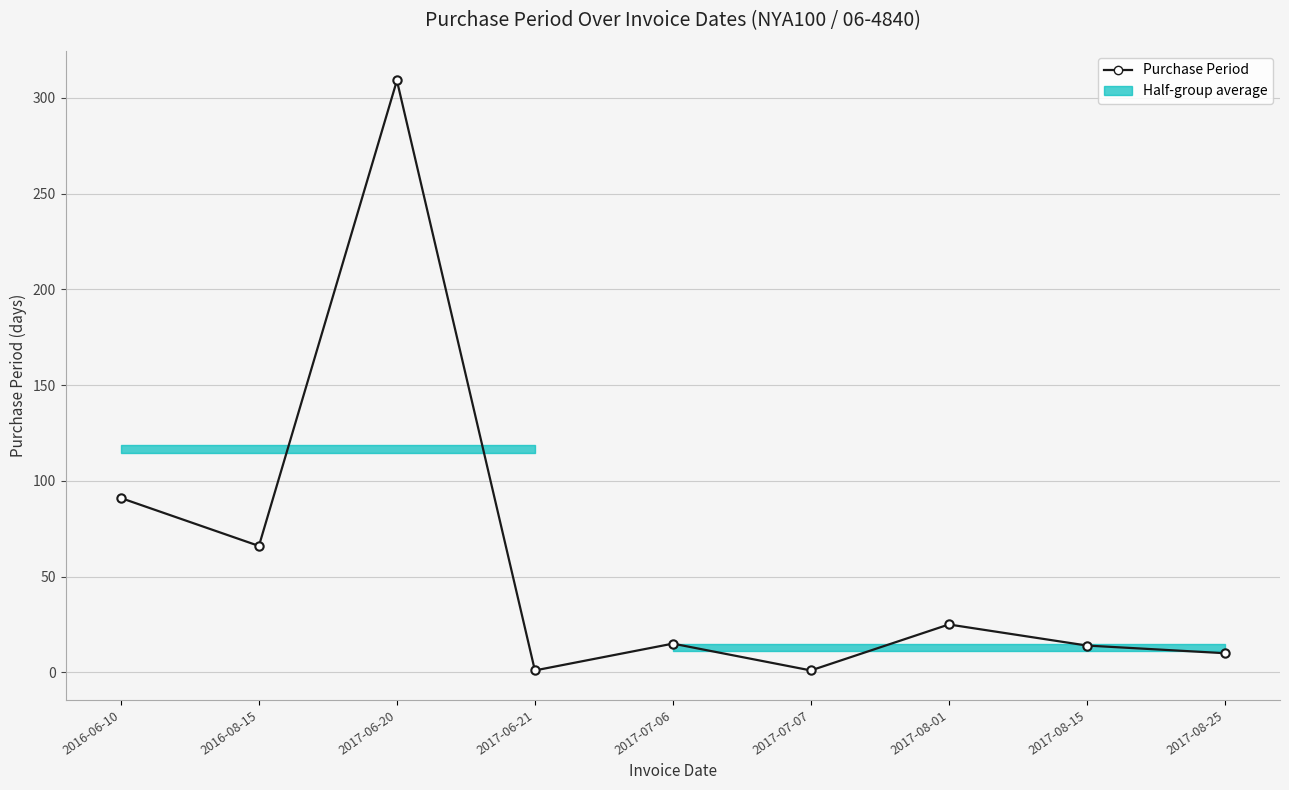

What is the label of the 2nd point from the right?

2017-08-15